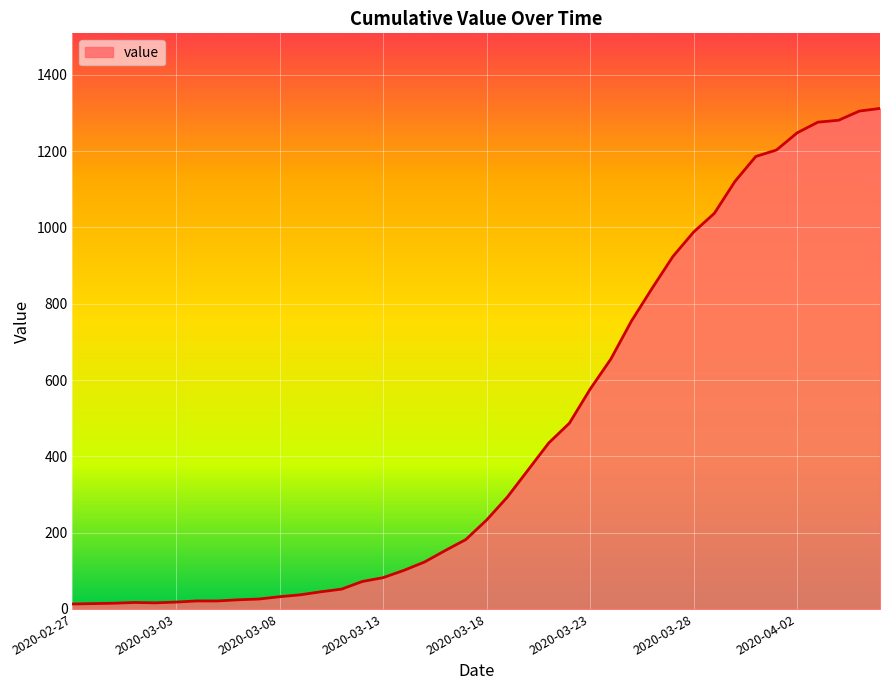

What is the difference between the maximum and minimum values?

1299